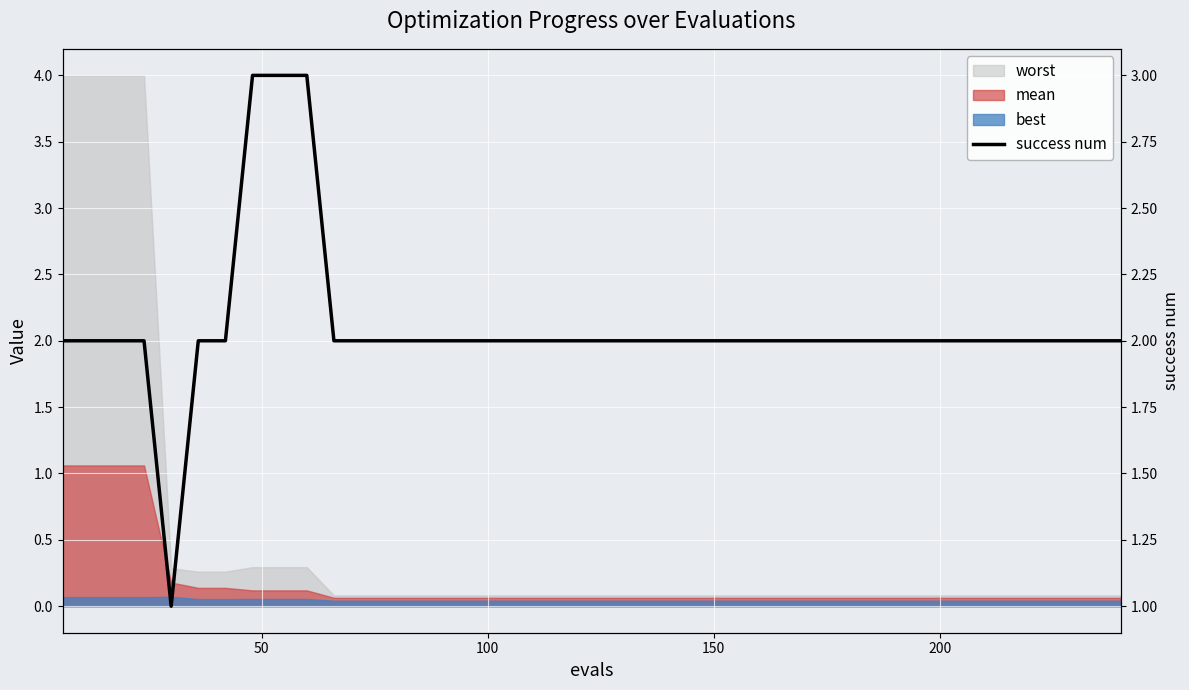

What is the difference between the maximum and minimum values?

2